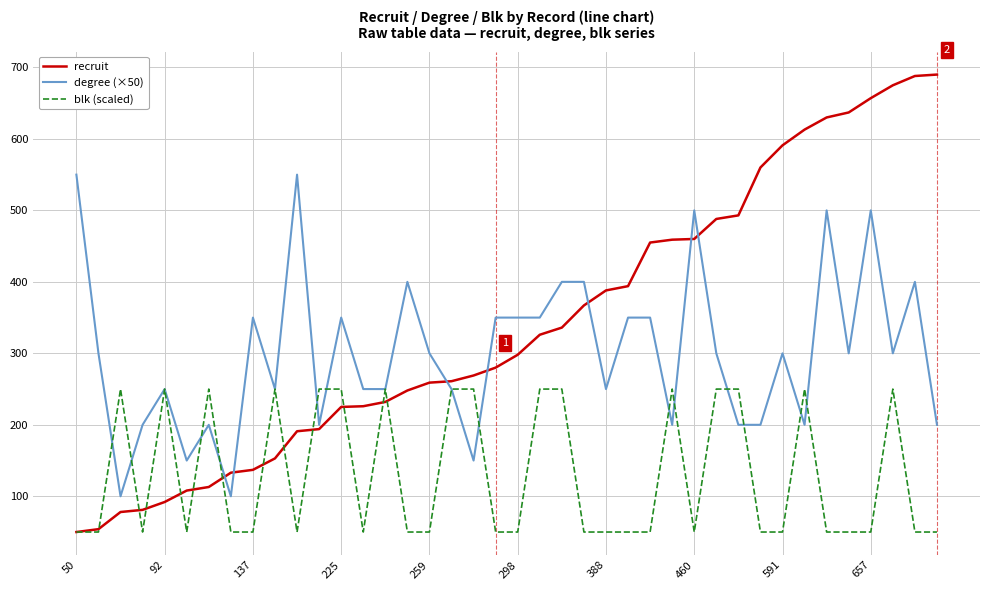

List the series in order of their peak value, lowest first.

blk (scaled), degree (×50), recruit